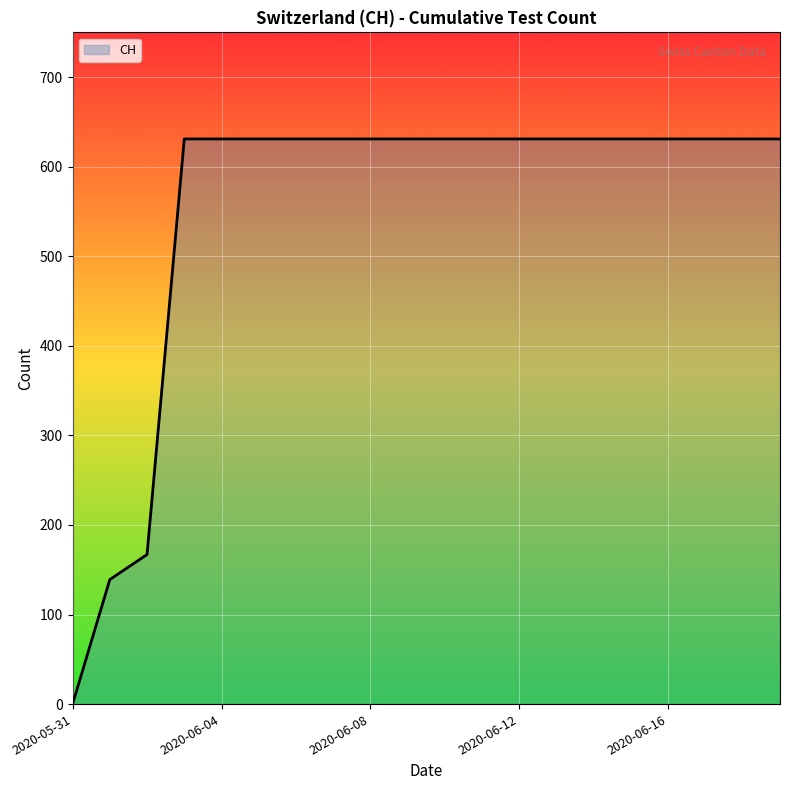

How many distinct data groups are displayed?

1